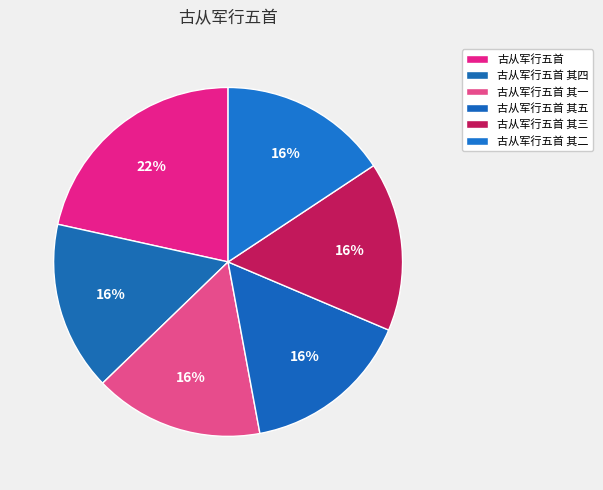

Do 古从军行五首 and 古从军行五首 其三 together represent more than half of the pie?

No